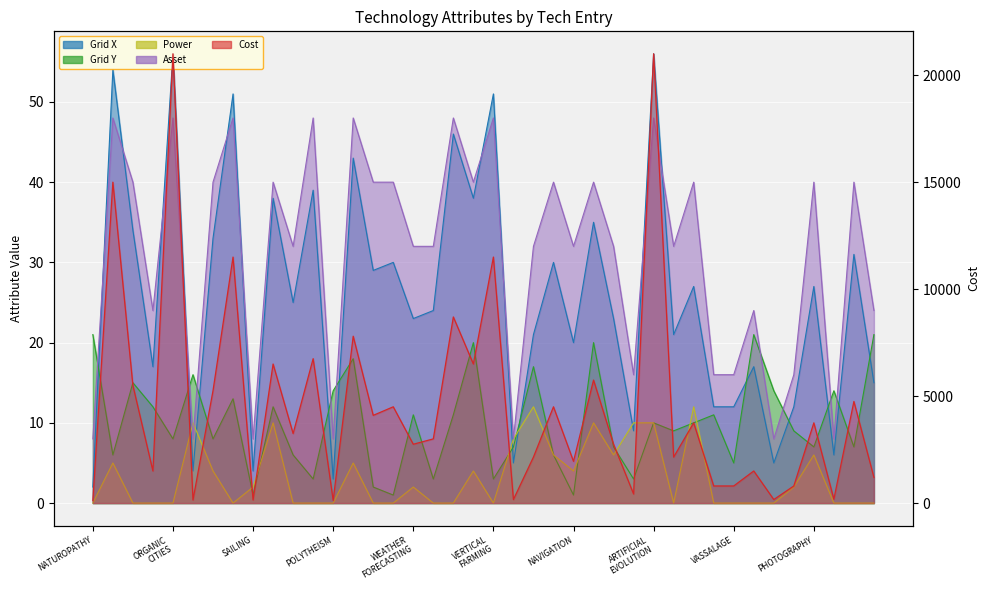

Rank the categories by value from lowest to highest.

NATUROPATHY, 12, VERTICAL
FARMING, VASSALAGE, 21, 34, 37, 27, 31, 32, 35, 39, POLYTHEISM, 33, 24, 22, 29, 16, 26, 17, 10, 30, 36, 14, 15, 23, 38, NAVIGATION, SAILING, 25, PHOTOGRAPHY, 19, 11, 13, 18, ARTIFICIAL
EVOLUTION, 20, ORGANIC
CITIES, WEATHER
FORECASTING, 28